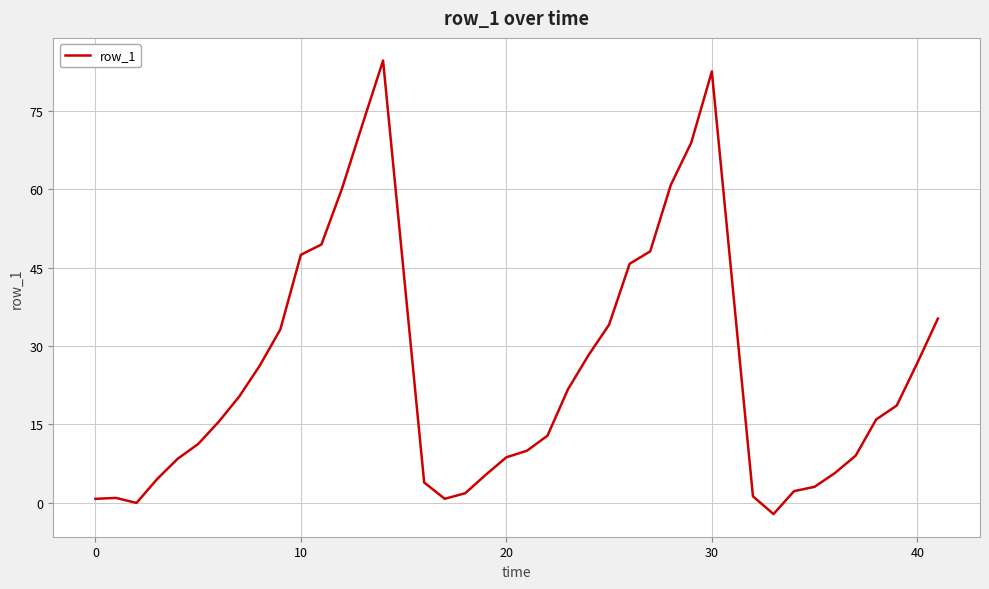

How many values exceed 15?

21